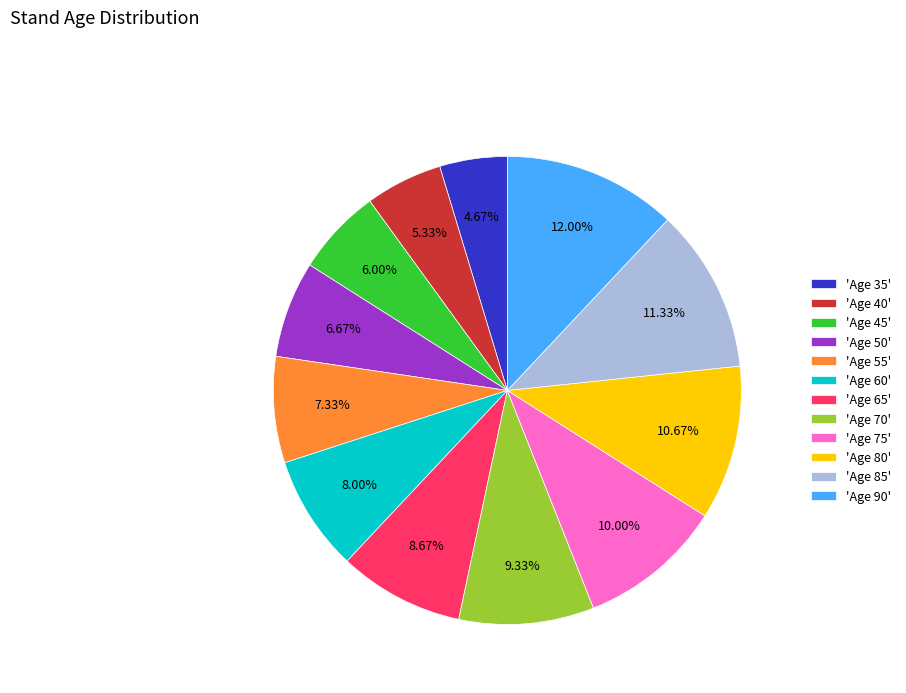

Which has a higher value, 'Age 60' or 'Age 55'?

'Age 60'